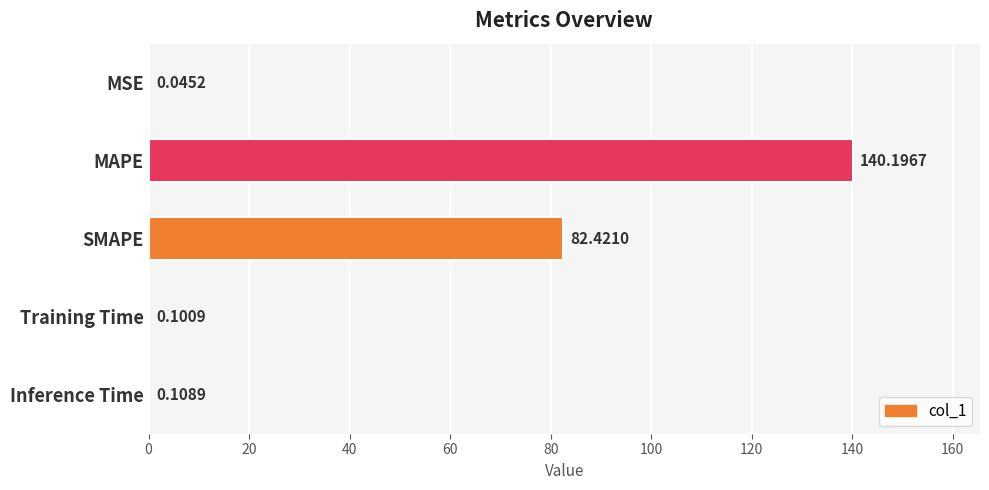

What is the maximum value shown in the chart?

140.2